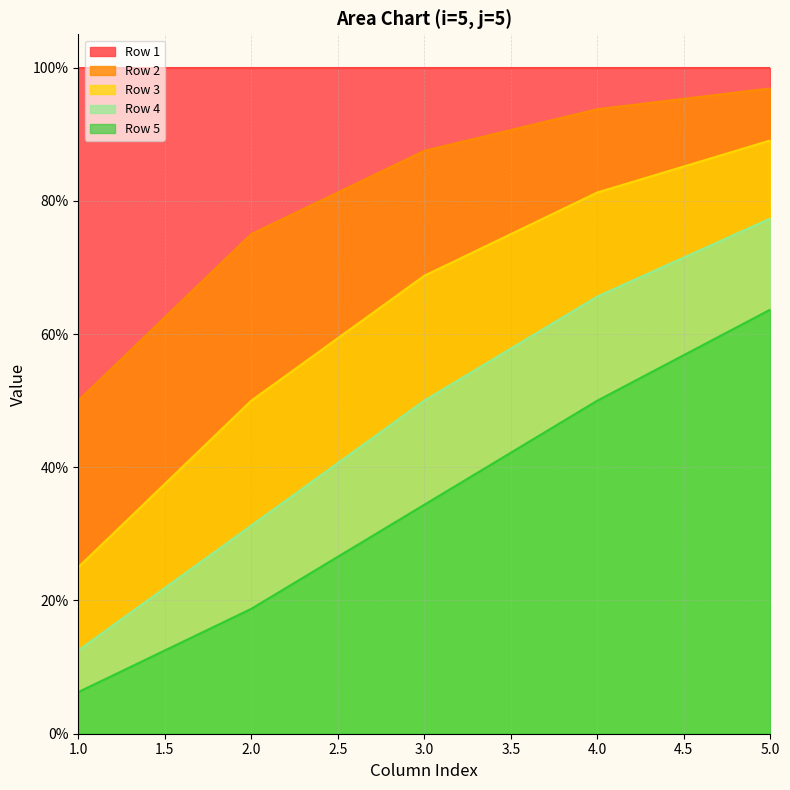

Is it true that Row 2 equals 0.5 at 1?

True